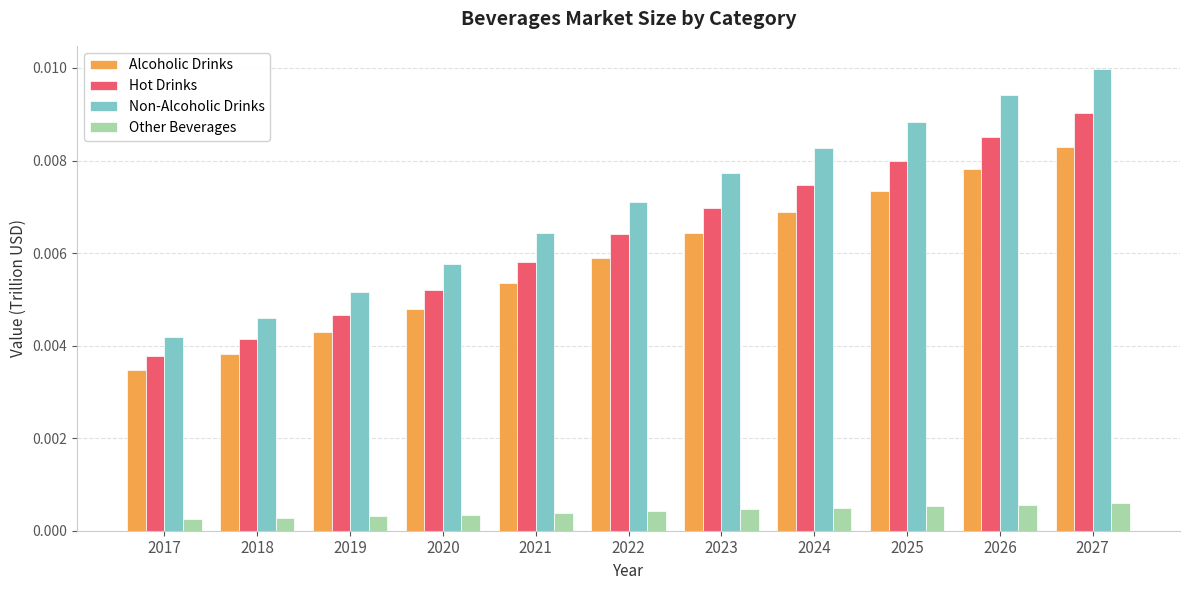

What are all the series names shown in the legend?

Alcoholic Drinks, Hot Drinks, Non-Alcoholic Drinks, Other Beverages